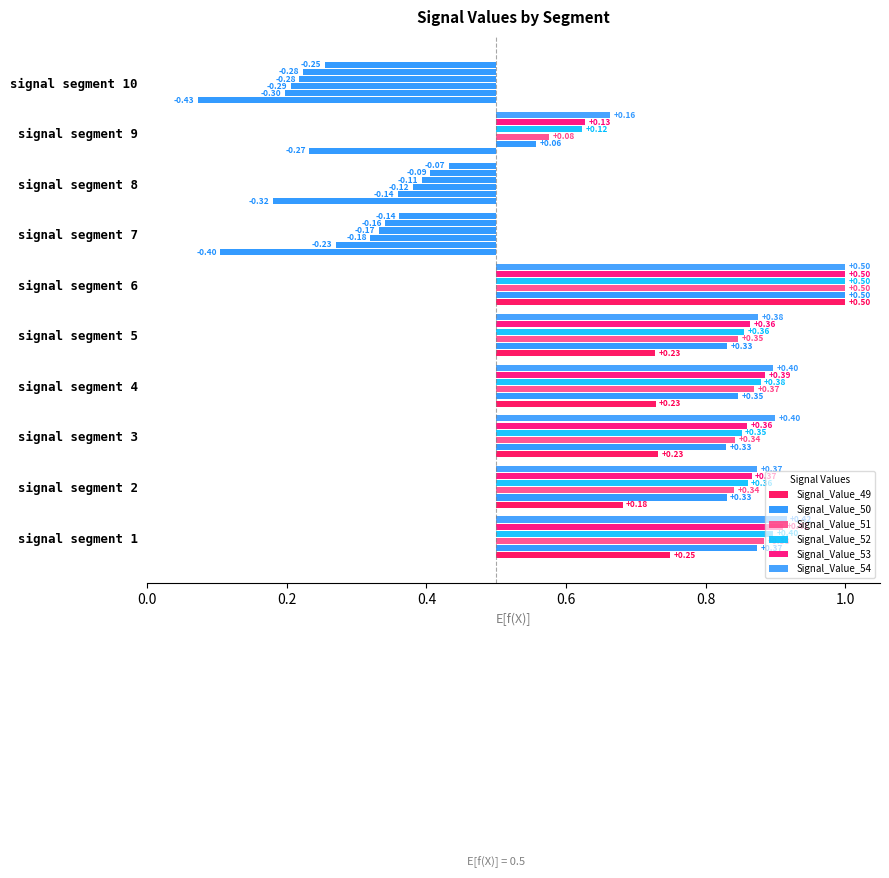

Read the Signal_Value_49 value at signal segment 6.

0.5